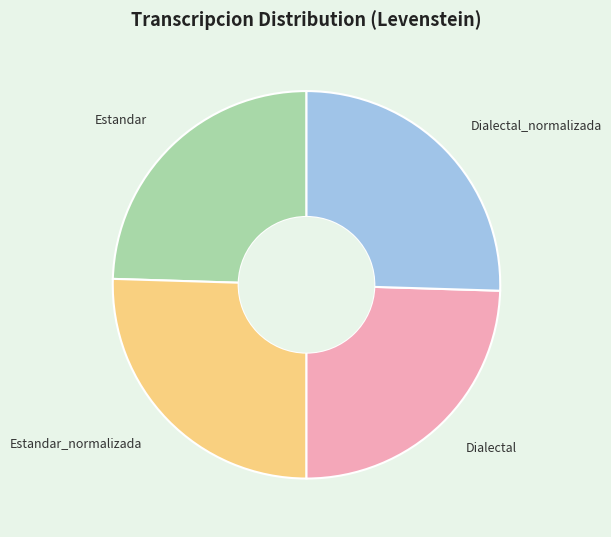

Between Estandar and Estandar_normalizada, which is larger?

Estandar_normalizada